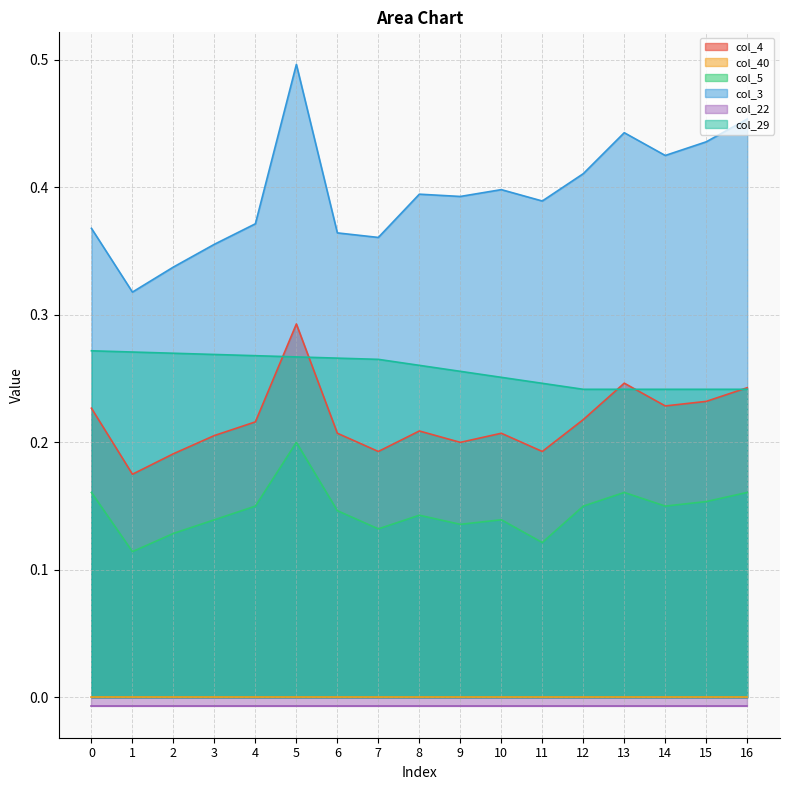

Which has a higher value, 15 or 5?

5